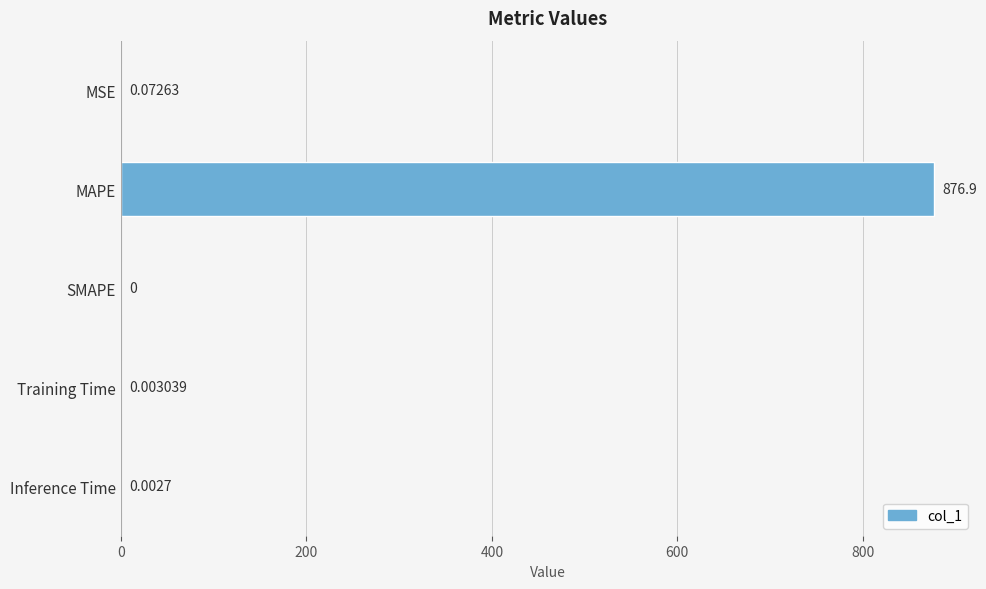

Which has a higher value, SMAPE or MAPE?

MAPE